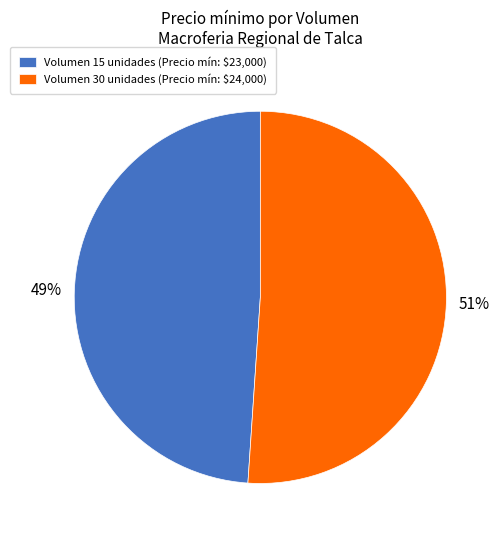

What percentage is the Volumen 30 unidades (Precio mín: $24,000) slice, to the nearest percent?

51%